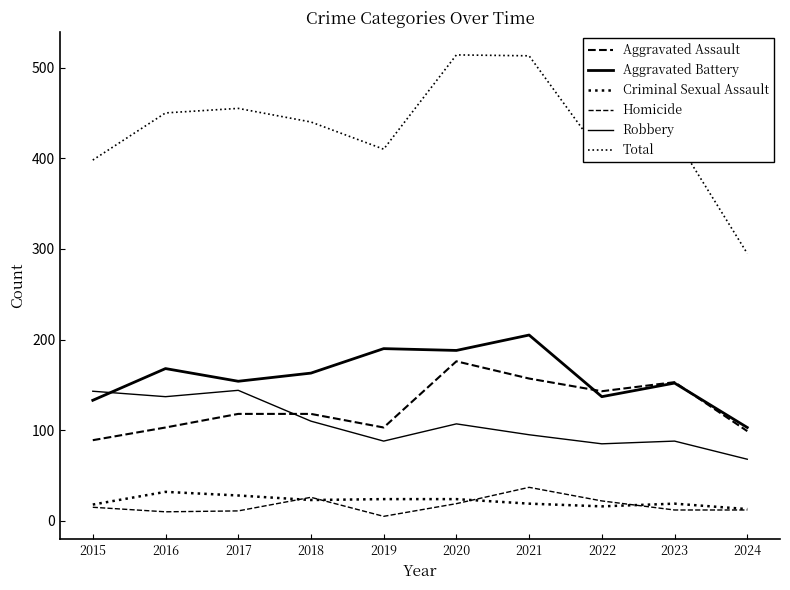

How many lines are shown in the chart?

6